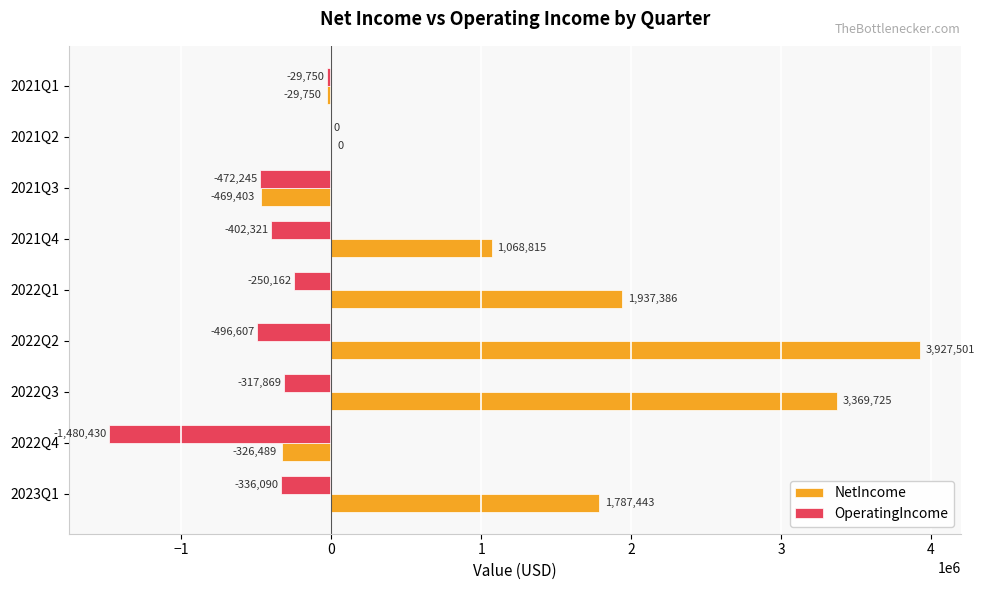

Which label corresponds to the largest value in the chart?

2022Q2